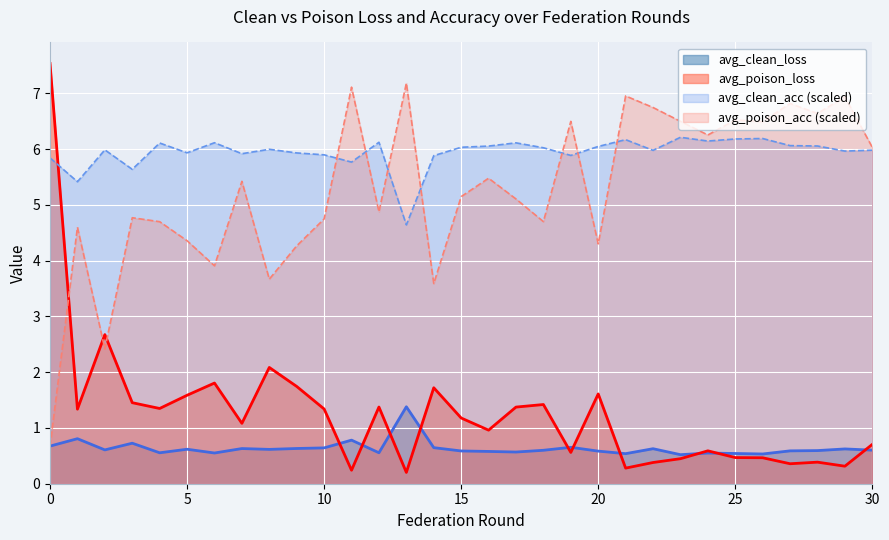

At which category does avg_poison_loss reach its first local peak?

2